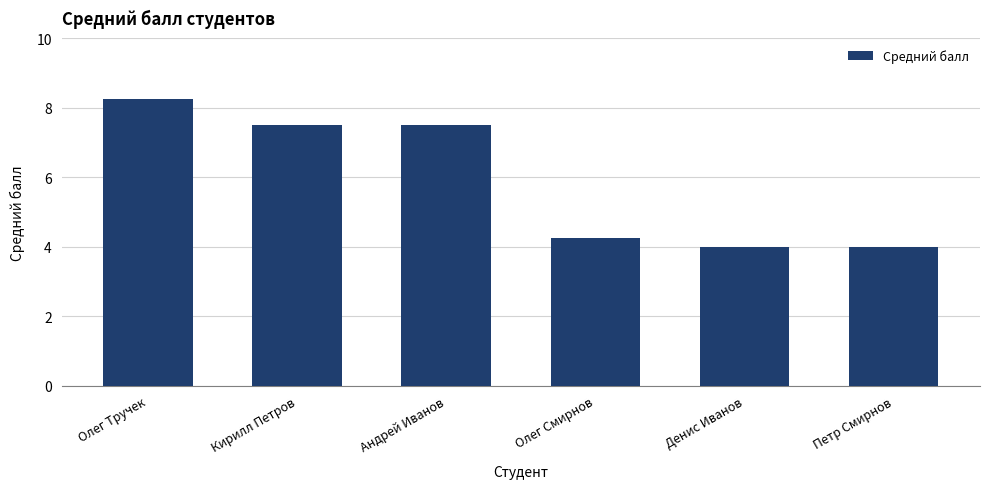

What is the value of the 3rd bar from the left?

7.5